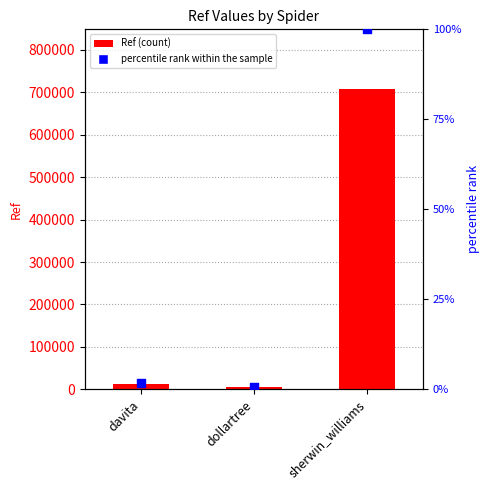

What is the total value across all series at dollartree?

4463.6